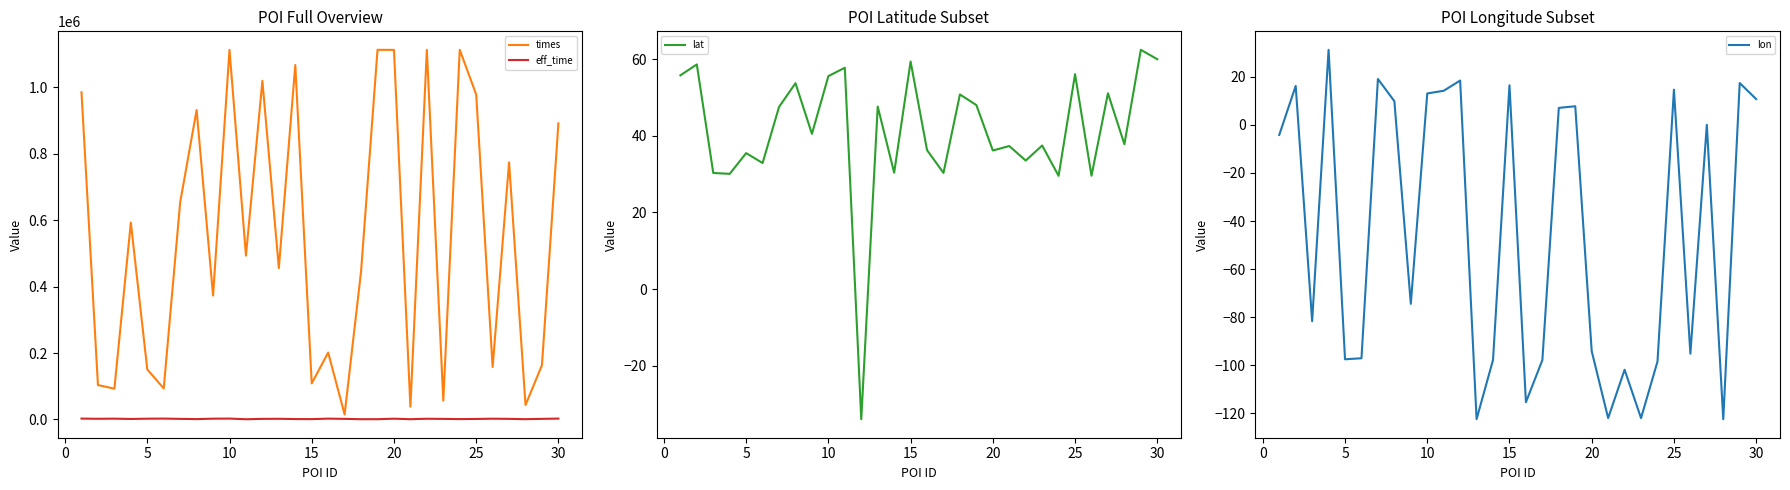

Reading left to right, what are all the values shown in this chart?

times: 985793.0	103751.0	92715.0	593154.0	150830.0	93496.0	654037.0	932045.0	373199.0	1113413.0	493717.0	1019999.0	456170.0	1067829.0	108677.0	201500.0	15036.0	446174.0	1113441.0	1113232.0	38525.0	1113472.0	56767.0	1113505.0	979193.0	157815.0	774583.0	43631.0	163616.0	892044.0
eff_time: 2644.0	2093.0	2446.0	1526.0	2366.0	2669.0	1837.0	1090.0	2425.0	2660.0	673.0	1818.0	2059.0	1238.0	1054.0	2541.0	1845.0	779.0	862.0	2353.0	829.0	2185.0	1752.0	1125.0	1560.0	2347.0	1857.0	909.0	1865.0	2651.0
lat: 55.8	58.6	30.3	30.1	35.5	32.9	47.5	53.7	40.5	55.6	57.7	-34.0	47.6	30.4	59.4	36.2	30.3	50.8	48.0	36.2	37.3	33.5	37.4	29.5	56.1	29.6	51.1	37.8	62.4	60.0
lon: -4.2	16.2	-81.7	31.2	-97.5	-97.1	19.1	9.9	-74.4	13.1	14.2	18.4	-122.3	-97.7	16.5	-115.3	-97.8	7.1	7.7	-94.1	-121.9	-101.8	-121.9	-98.4	14.6	-95.2	0.0	-122.4	17.4	10.7